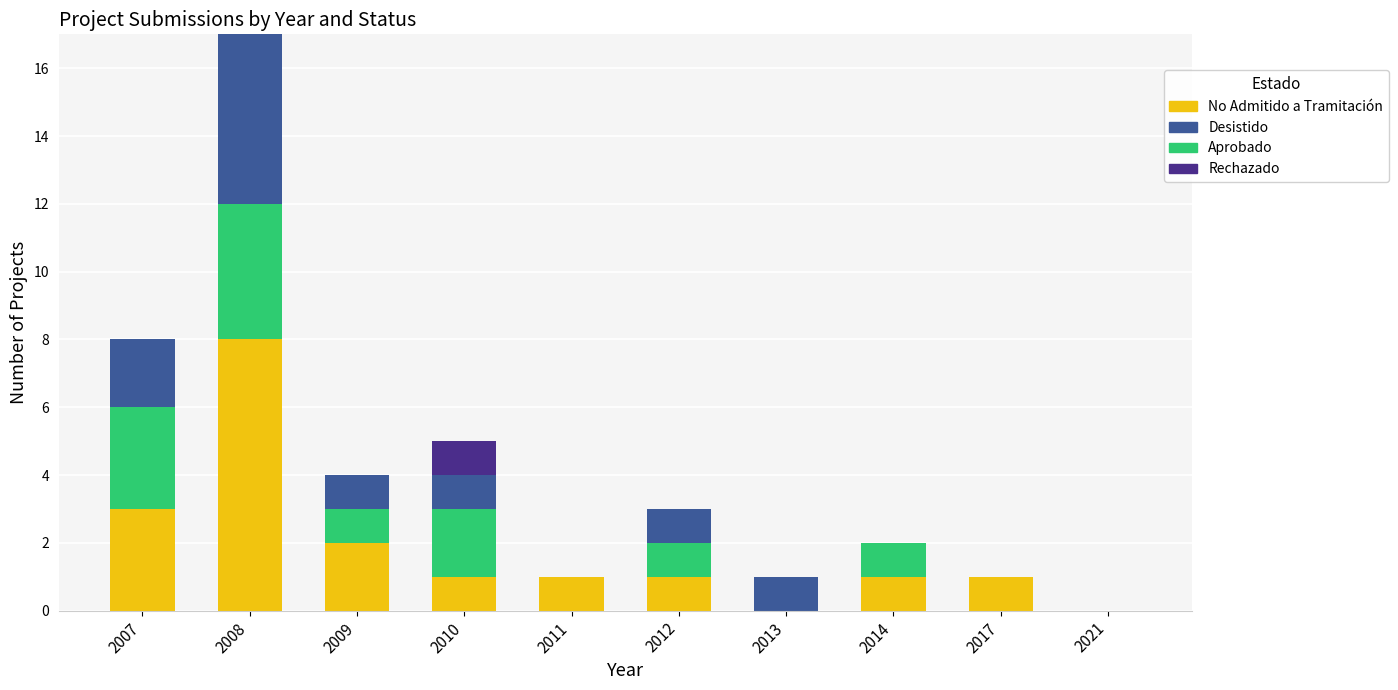

The value of No Admitido a Tramitación at 2010 is 2. True or false?

False